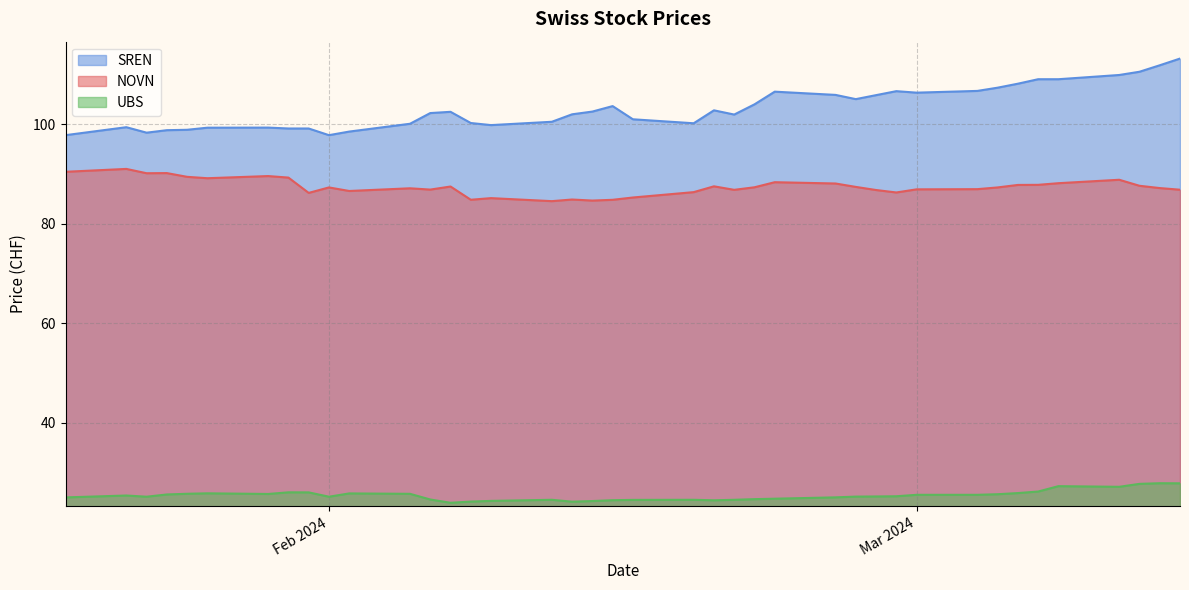

How many data points in SREN are above 102?

21